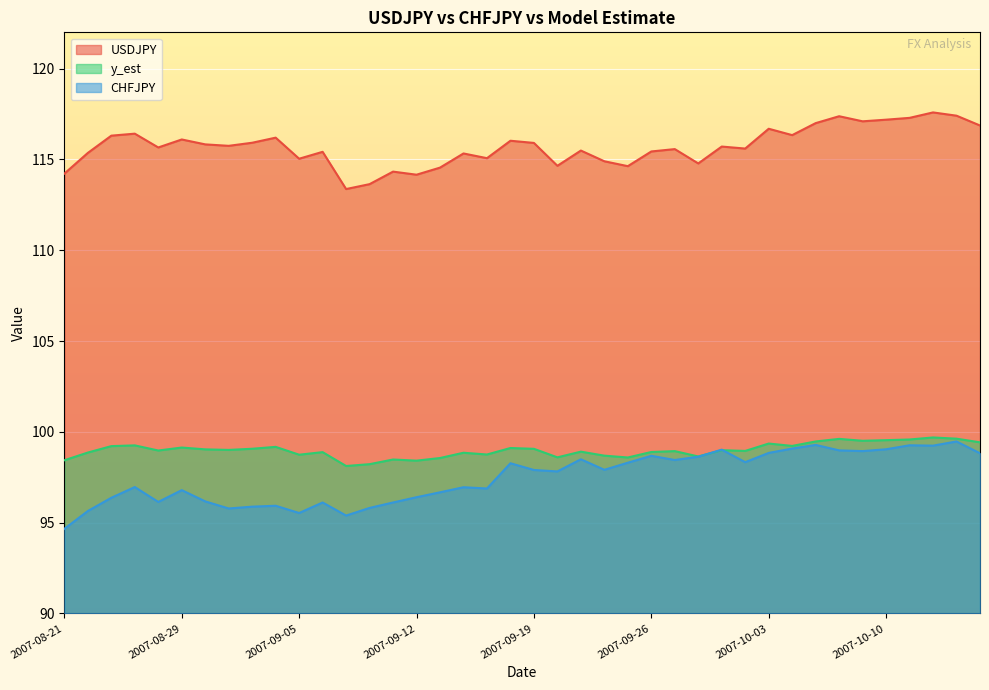

Which has a higher value, 2007-09-21 or 2007-09-11?

2007-09-21